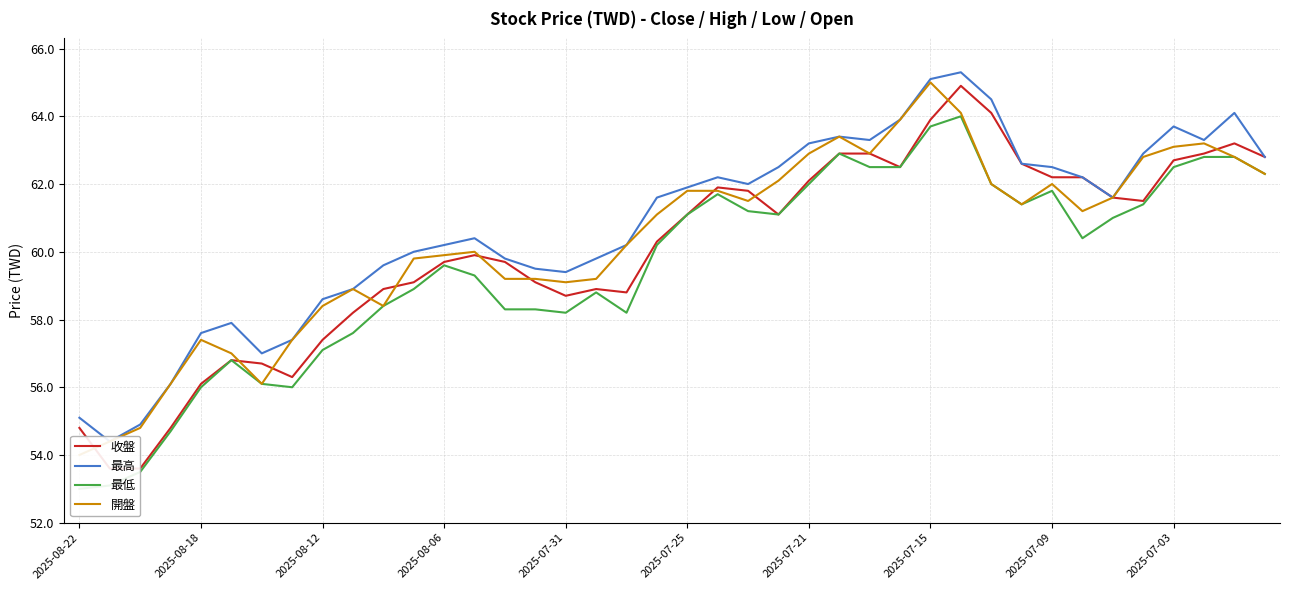

What position from the right is 34?

6